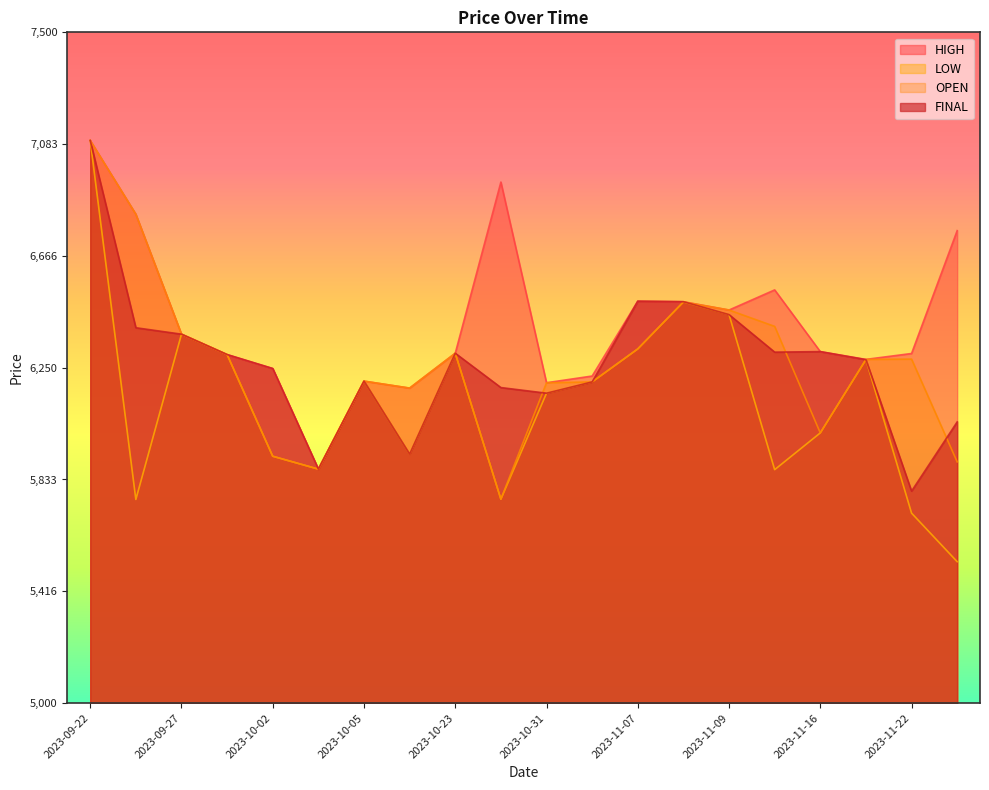

Which series has the largest range (max minus min)?

LOW